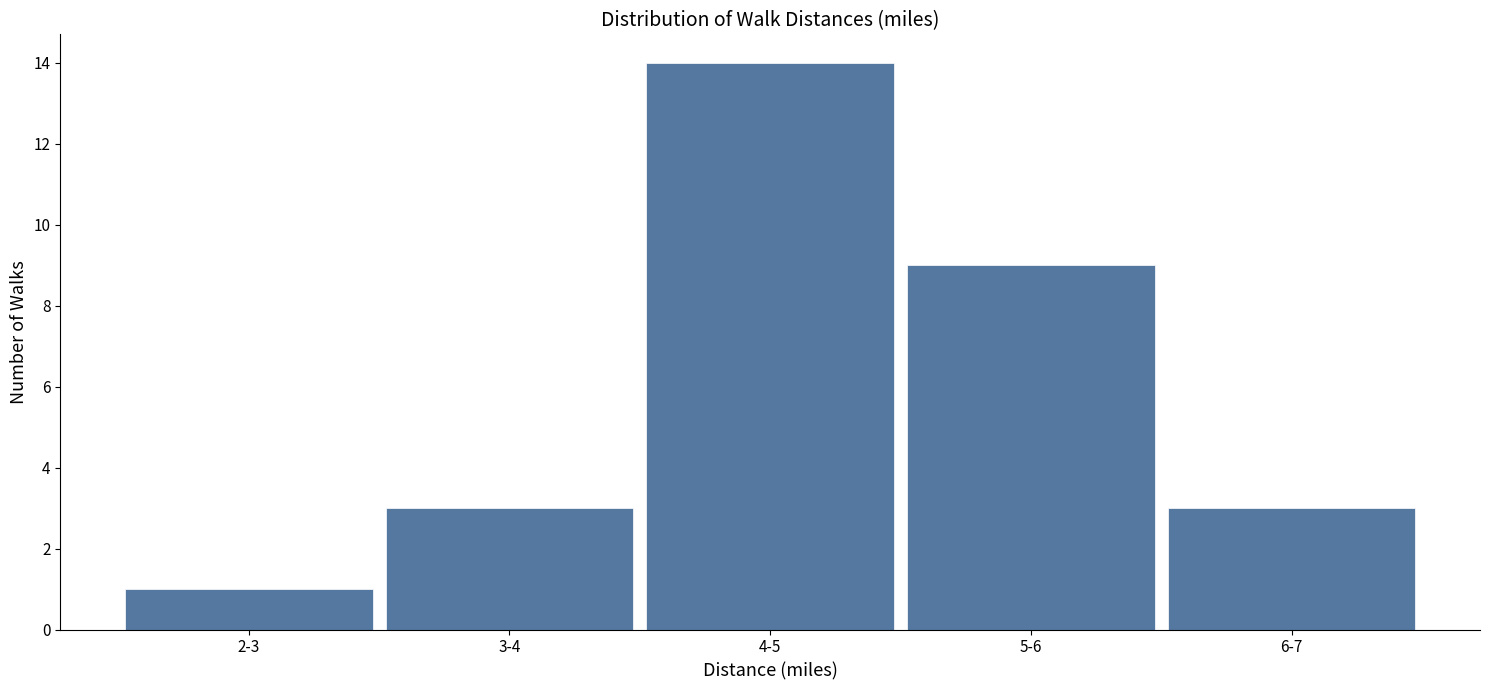

Reading left to right, what are all the values shown in this chart?

2-3=1	3-4=3	4-5=14	5-6=9	6-7=3